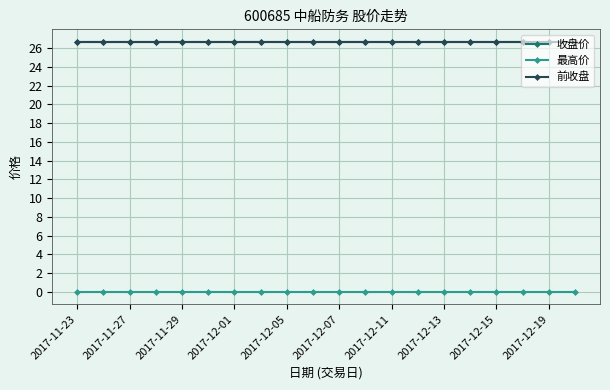

What is the value of the 收盘价 point at the 3rd from the left?

26.7